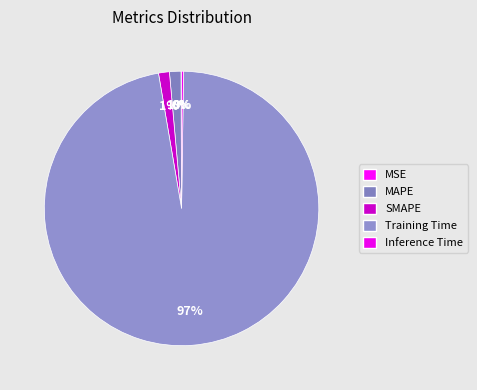

What is the majority slice?

Training Time